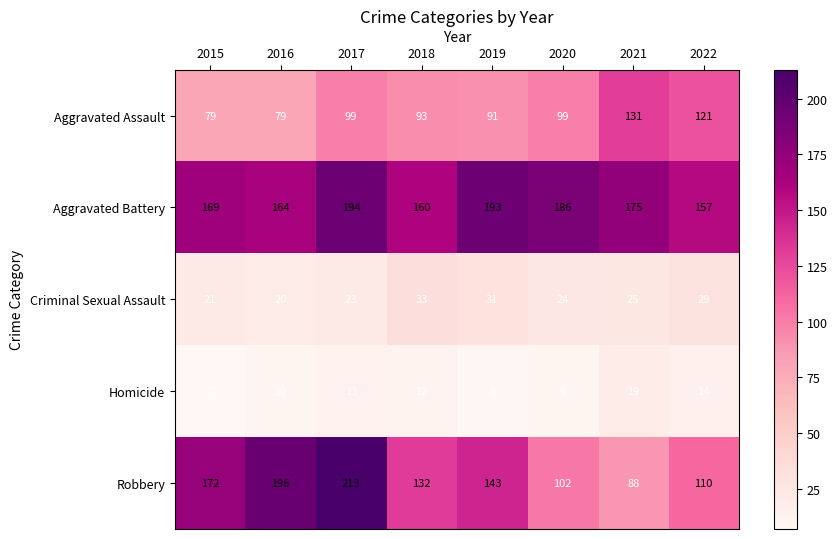

What is the minimum value for Aggravated Battery?

157